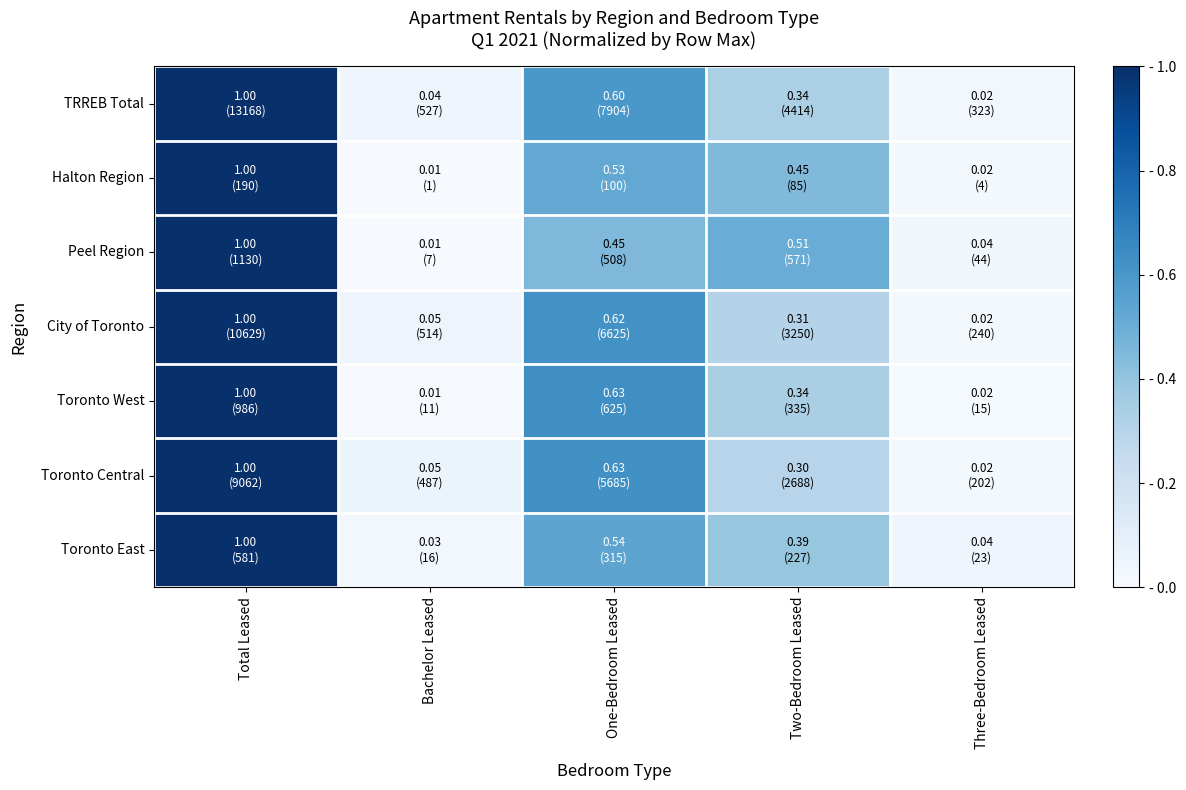

Count the number of categories in the chart.

5